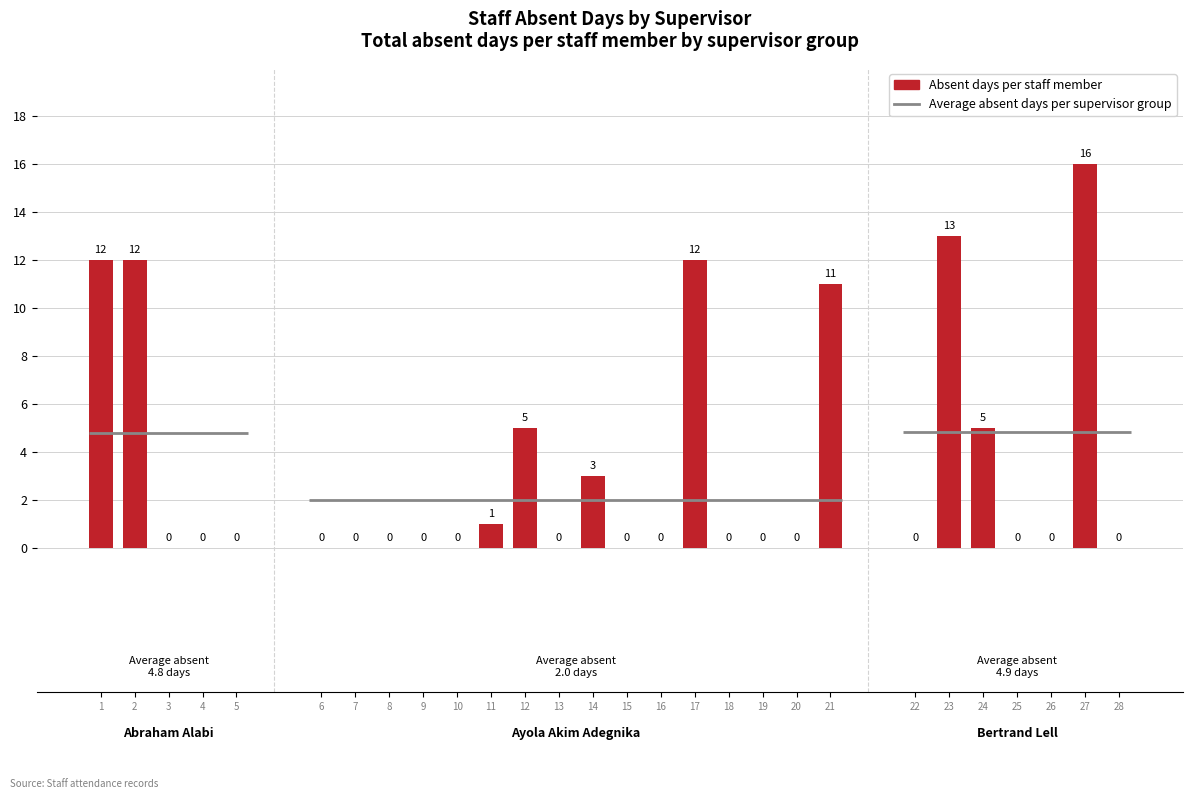

What is the difference between the second highest and minimum values?

13